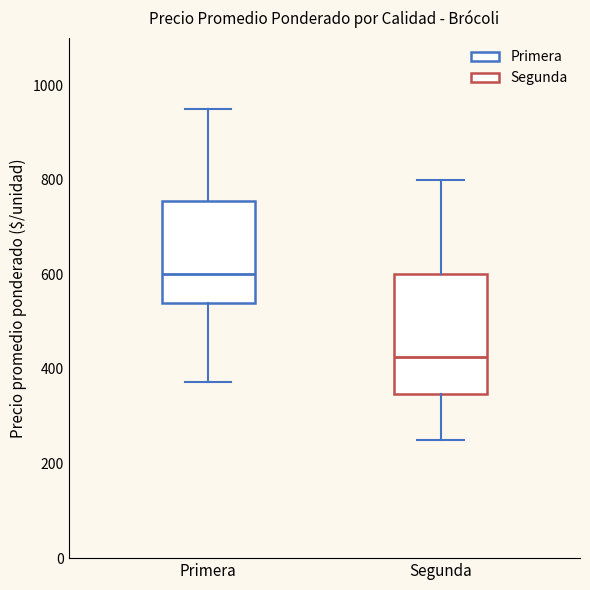

Which box's median line is the highest?

Primera